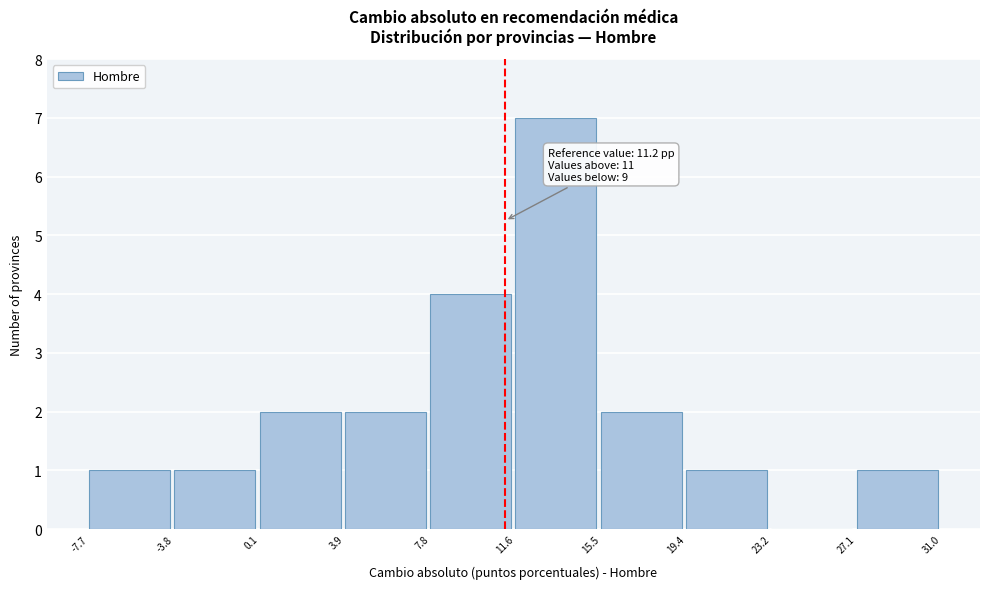

Over which range of the x-axis is the bar tallest?

11.6 to 15.5